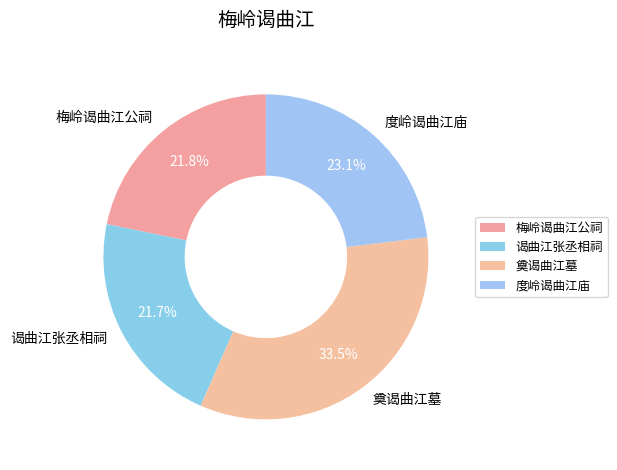

Which category has the biggest portion of the pie?

奠谒曲江墓